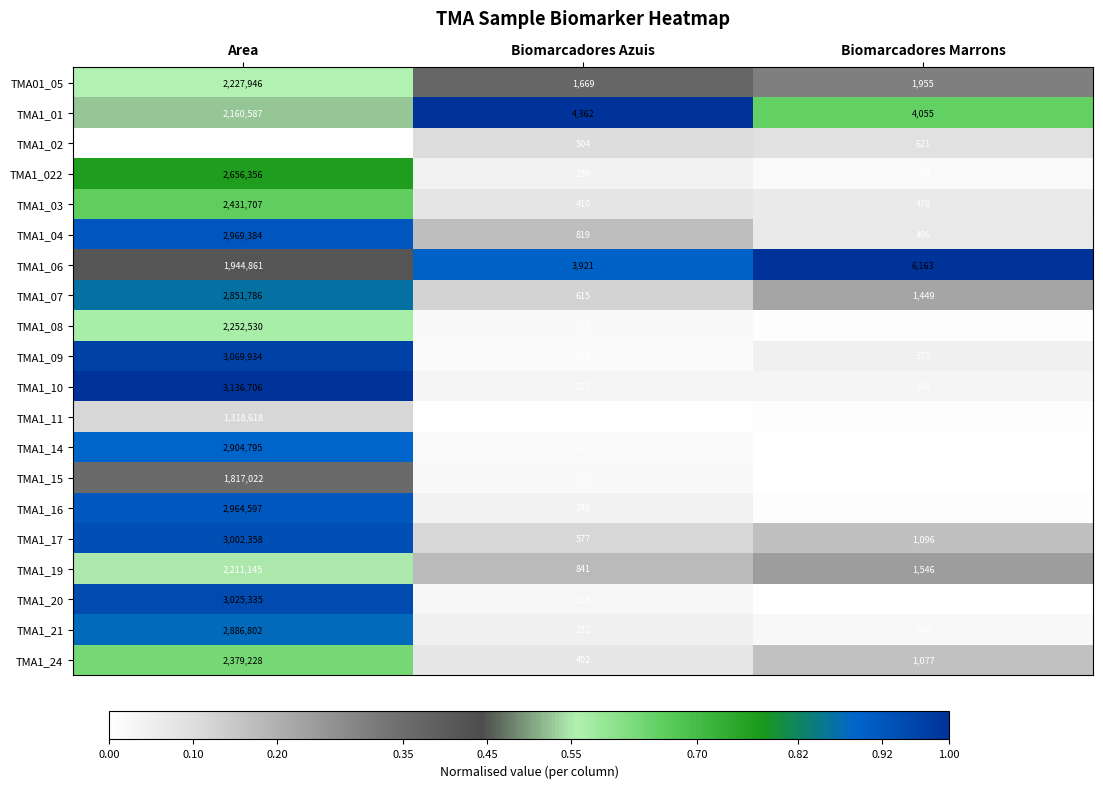

What is the difference between the maximum and minimum values in the TMA1_15 series?

1816912